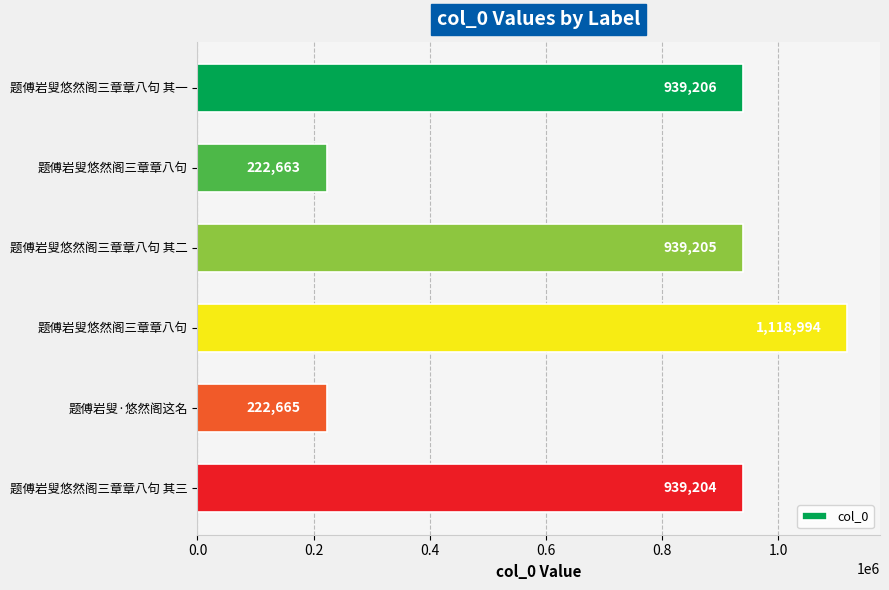

What is the smallest value displayed?

222663